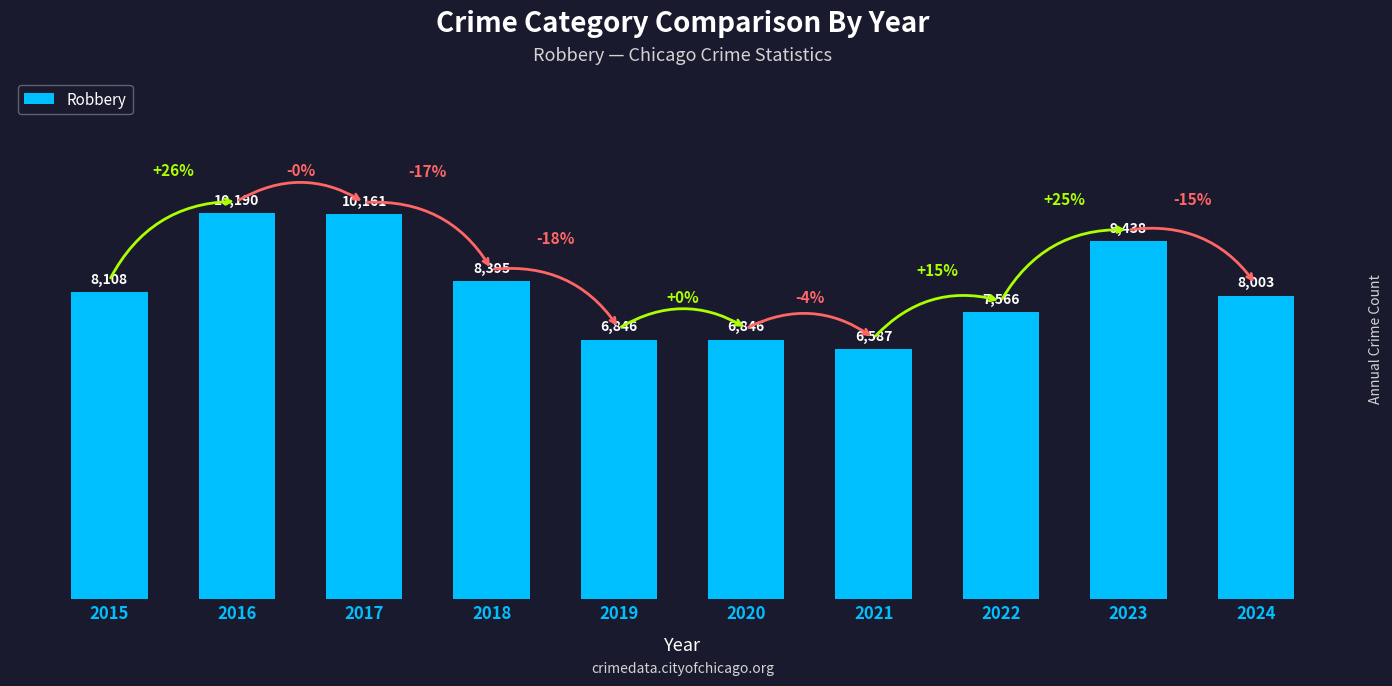

Is it true that the value at 2017 is 10161?

True